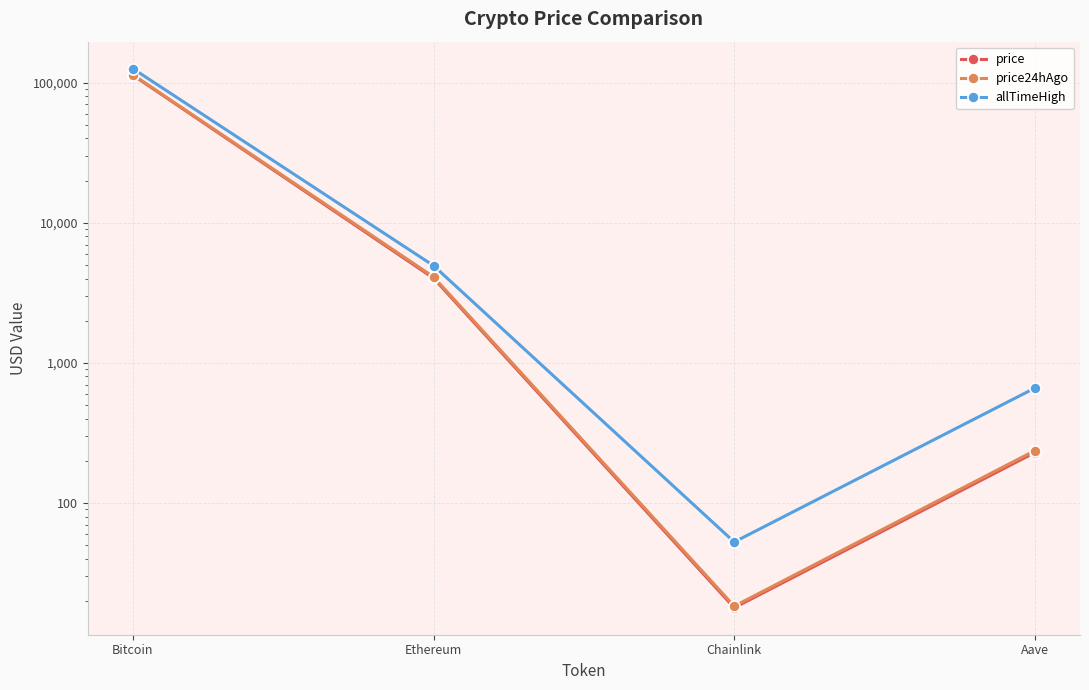

True or false: price24hAgo and price intersect in this chart.

False